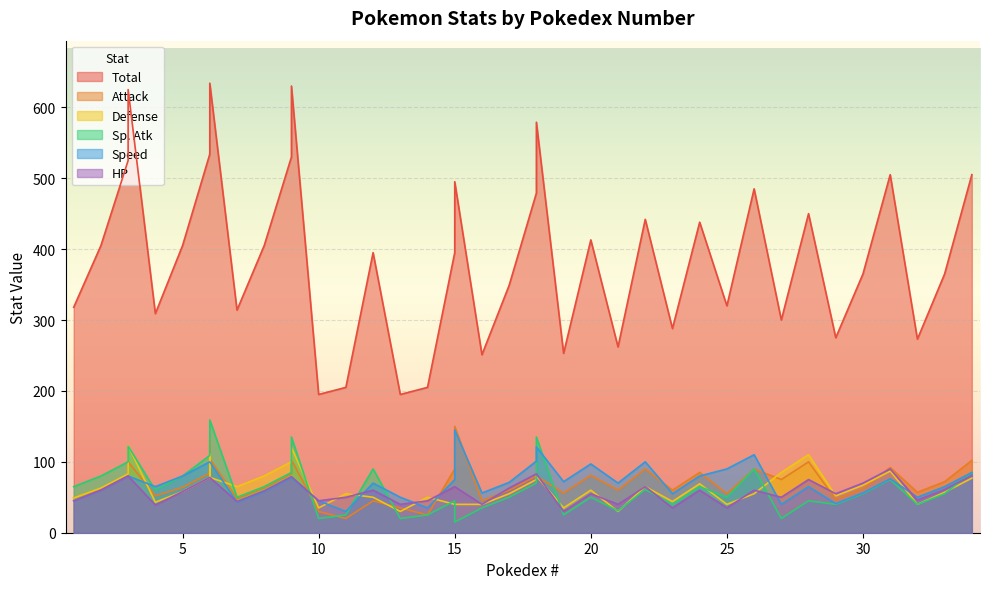

In Defense, how many points are lower than both neighbors (excluding endpoints)?

10